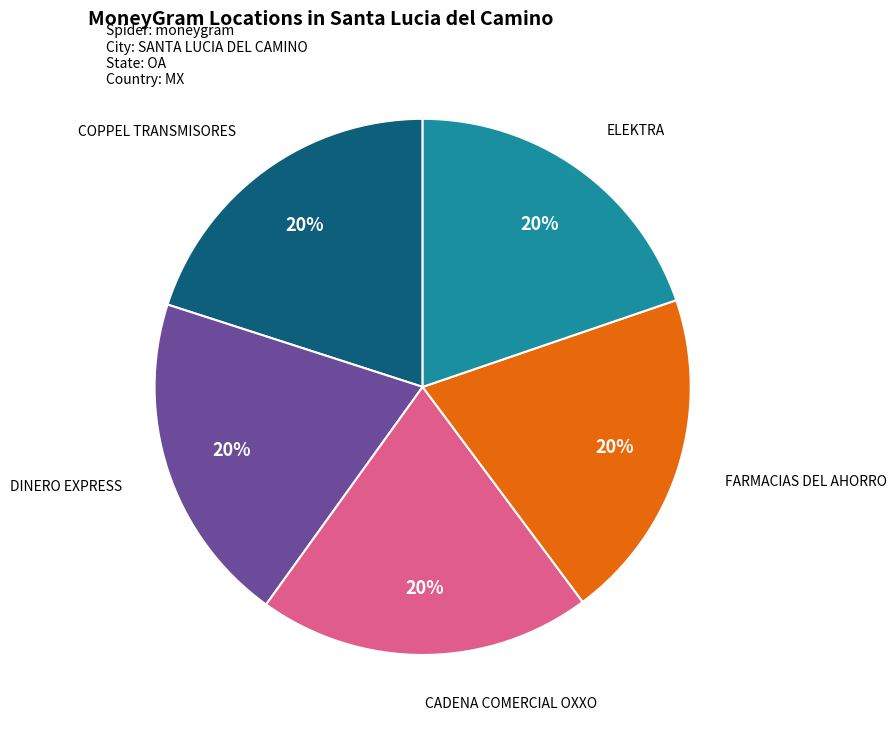

Count the number of slices in the pie.

5